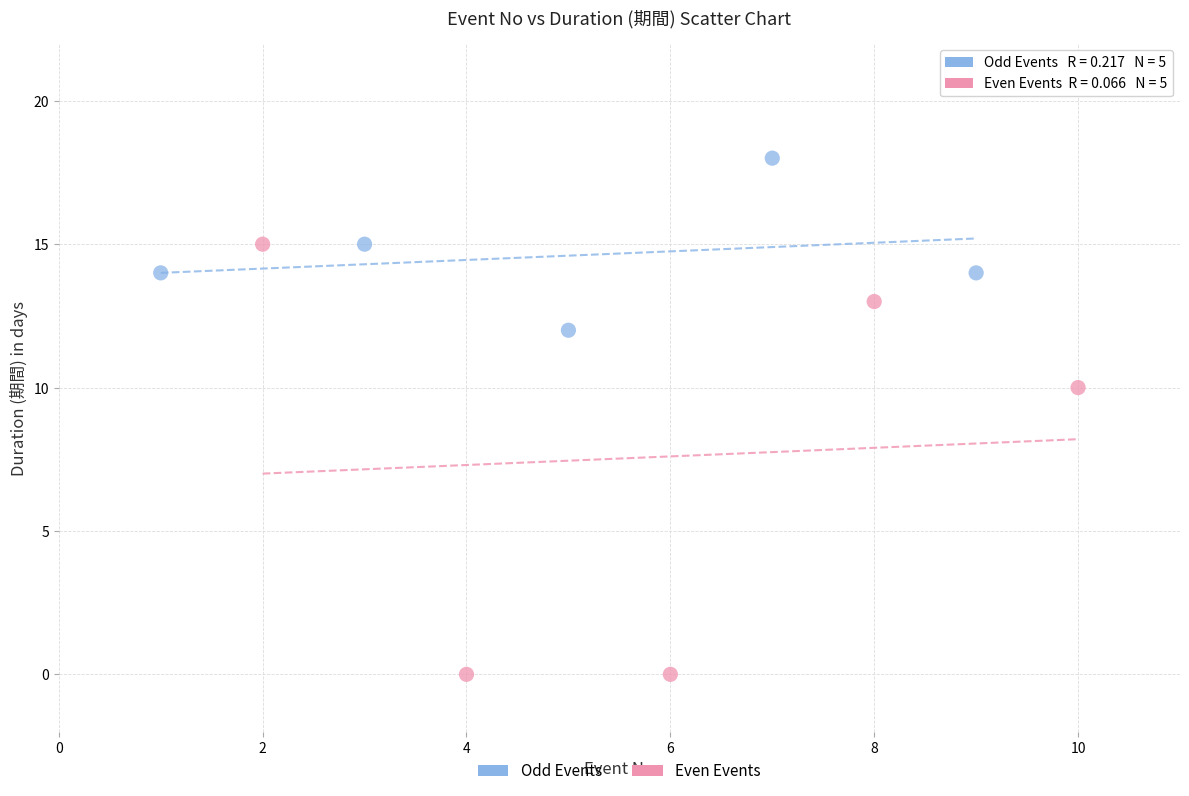

Which series contains the highest Y value?

Odd Events